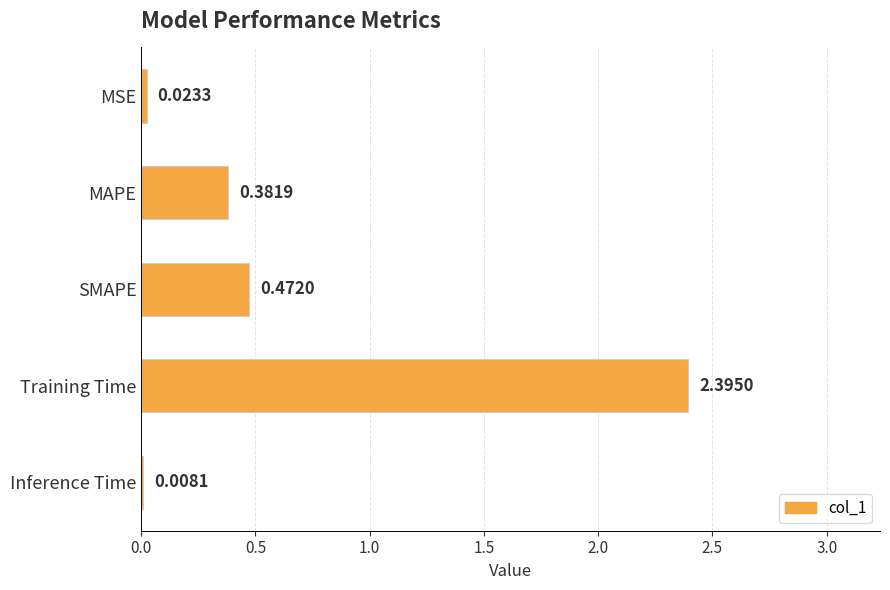

Where is the data nearest to the value 1?

SMAPE